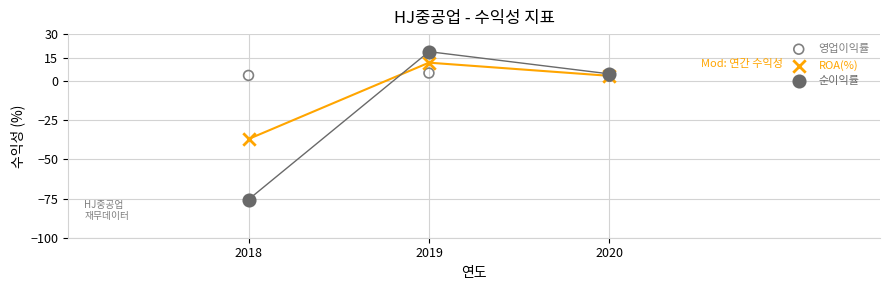

In the 순이익률 series, what Y value is closest to -28?

4.6